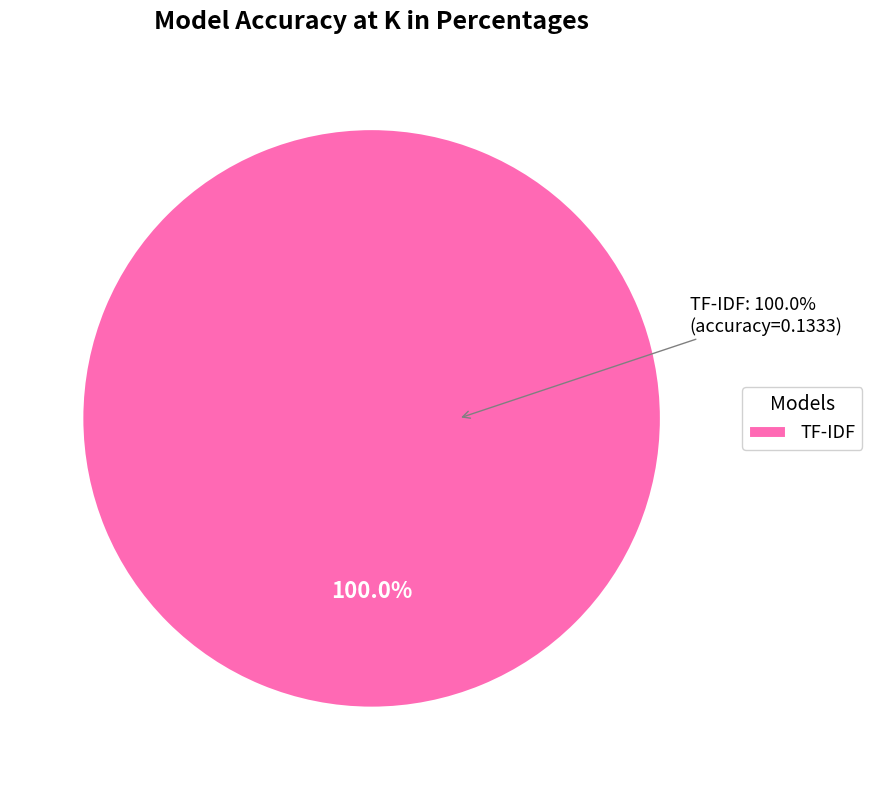

Between IndoBERT and TF-IDF, which is larger?

TF-IDF